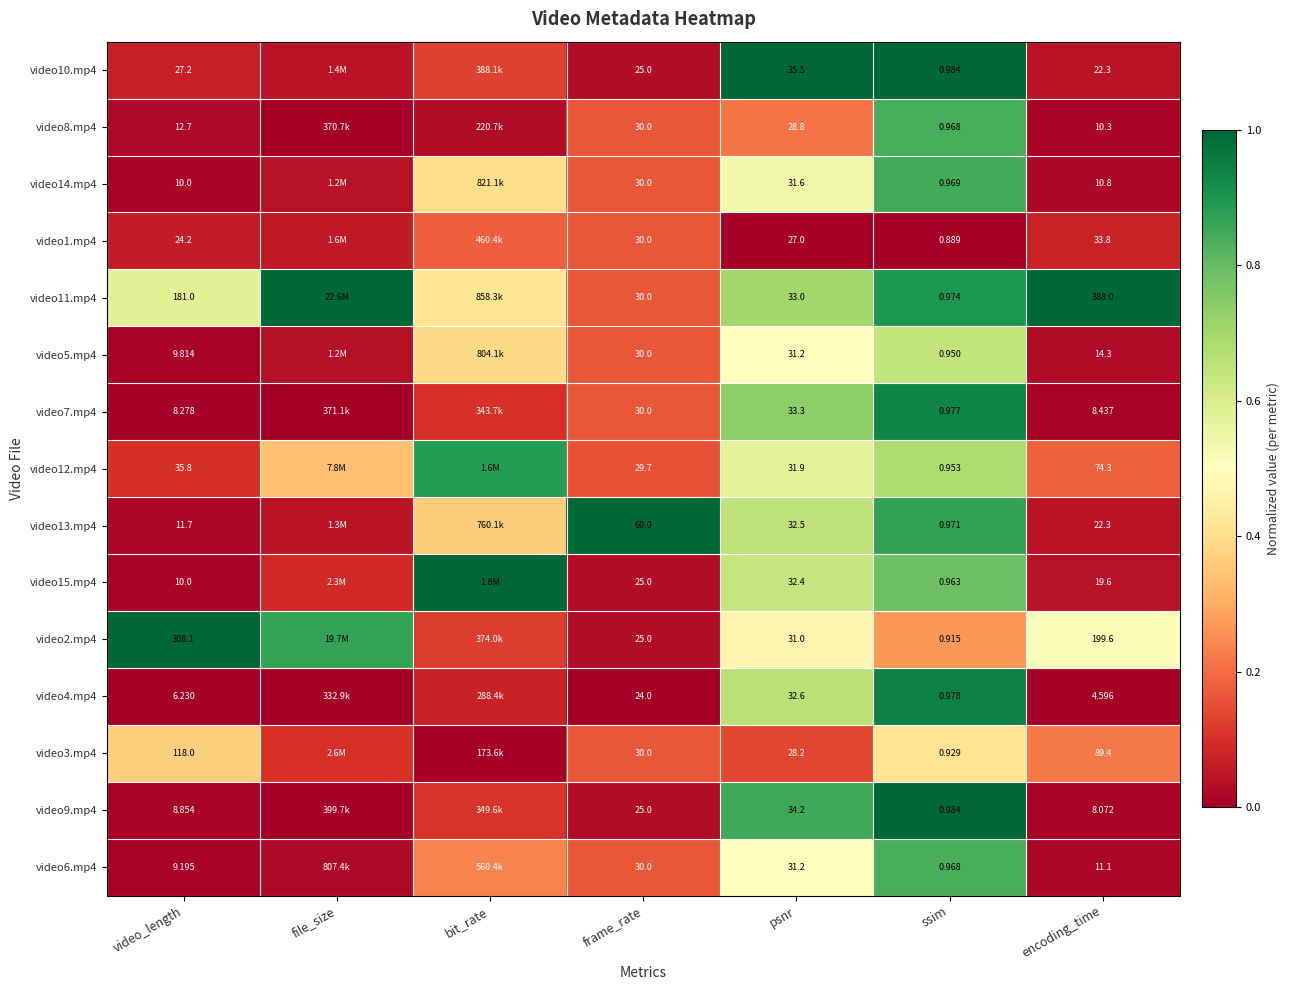

Rank the categories by video6.mp4 value from lowest to highest.

video_length, encoding_time, file_size, frame_rate, bit_rate, psnr, ssim